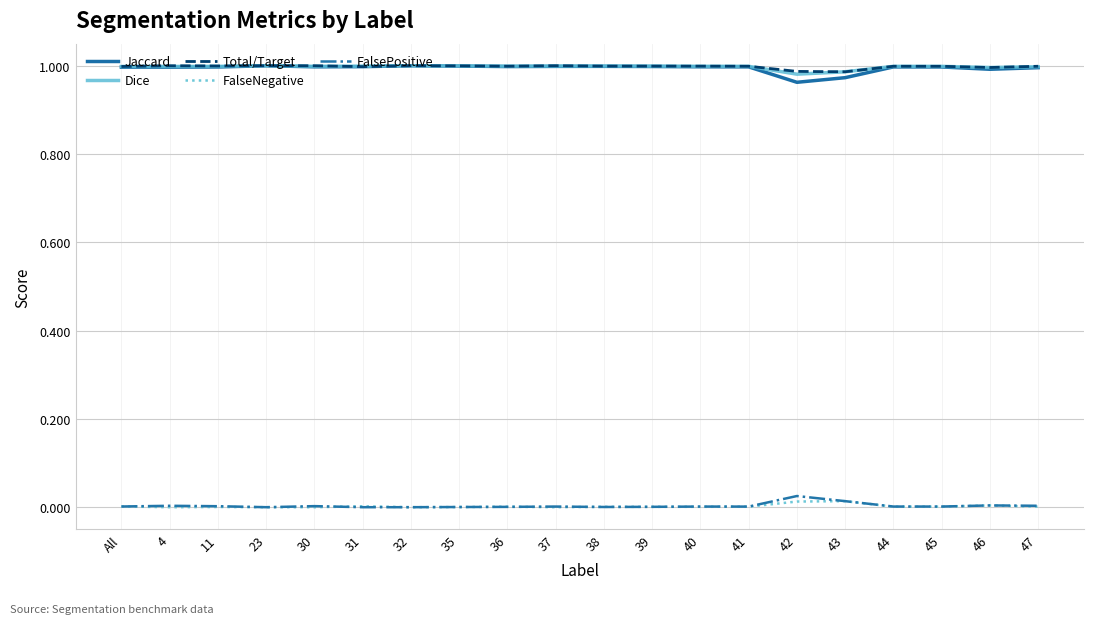

True or false: Dice has more than 0 interior local peaks.

True